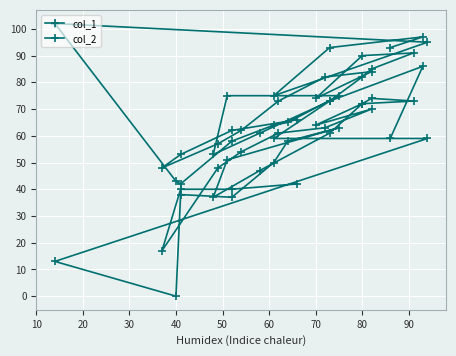

What is the difference between the maximum and minimum values in the col_1 series?

60